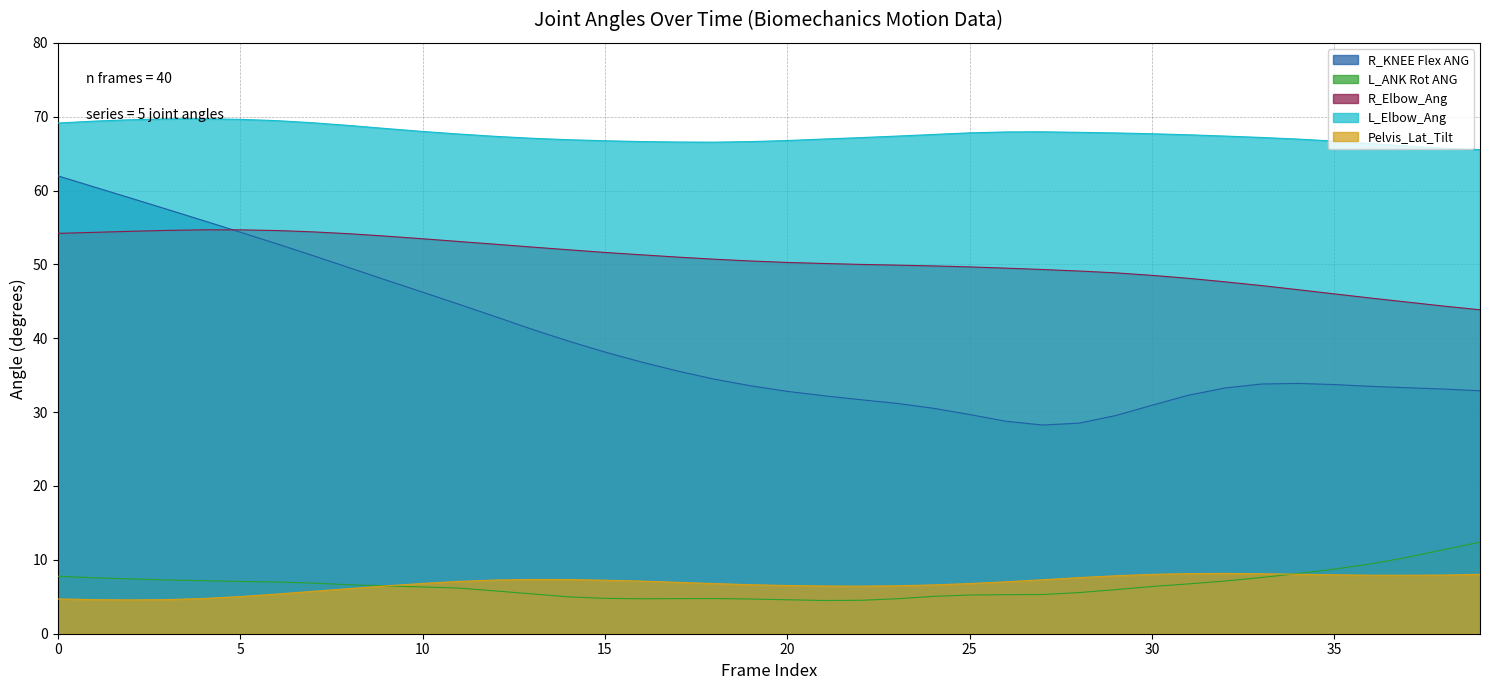

Where is the first local maximum for R_KNEE Flex ANG?

34